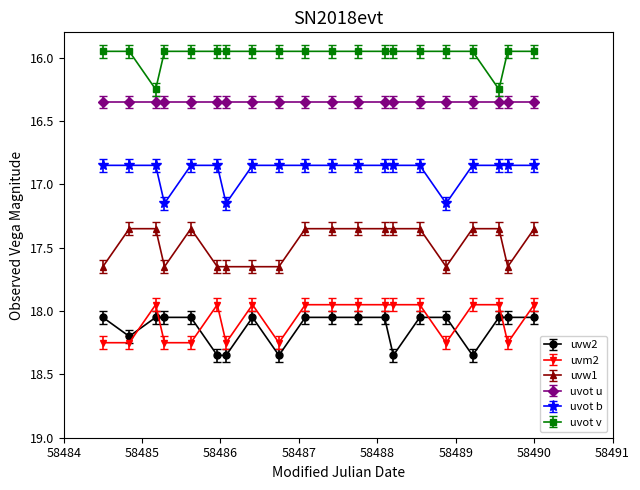

What is the sum of all uvot u values?

327.0